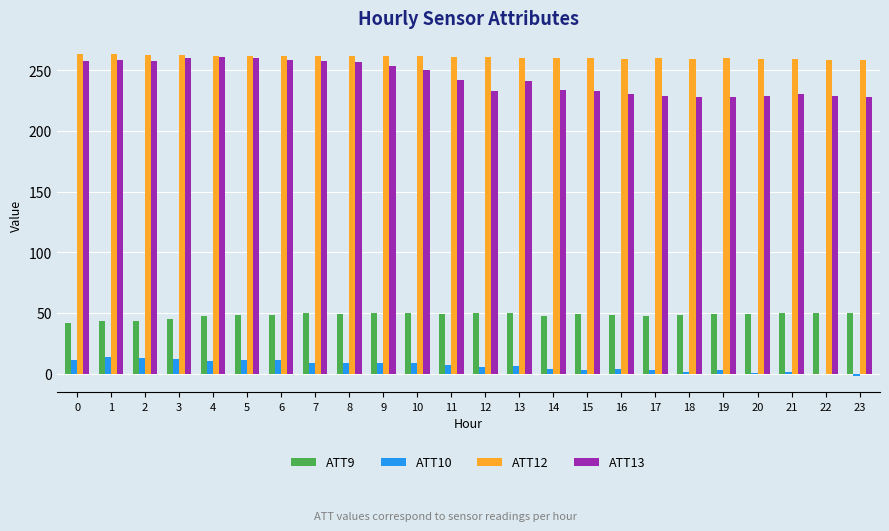

How many categories are shown in the chart?

24